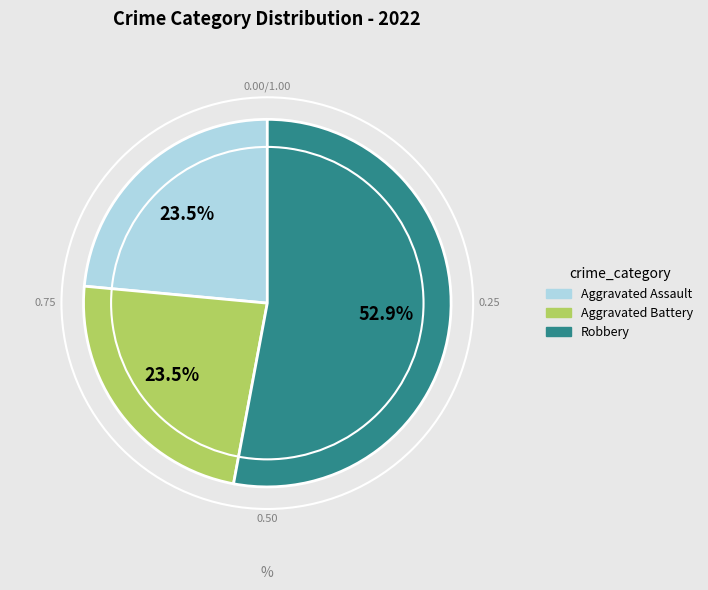

Do Robbery and Aggravated Assault together represent more than half of the pie?

Yes